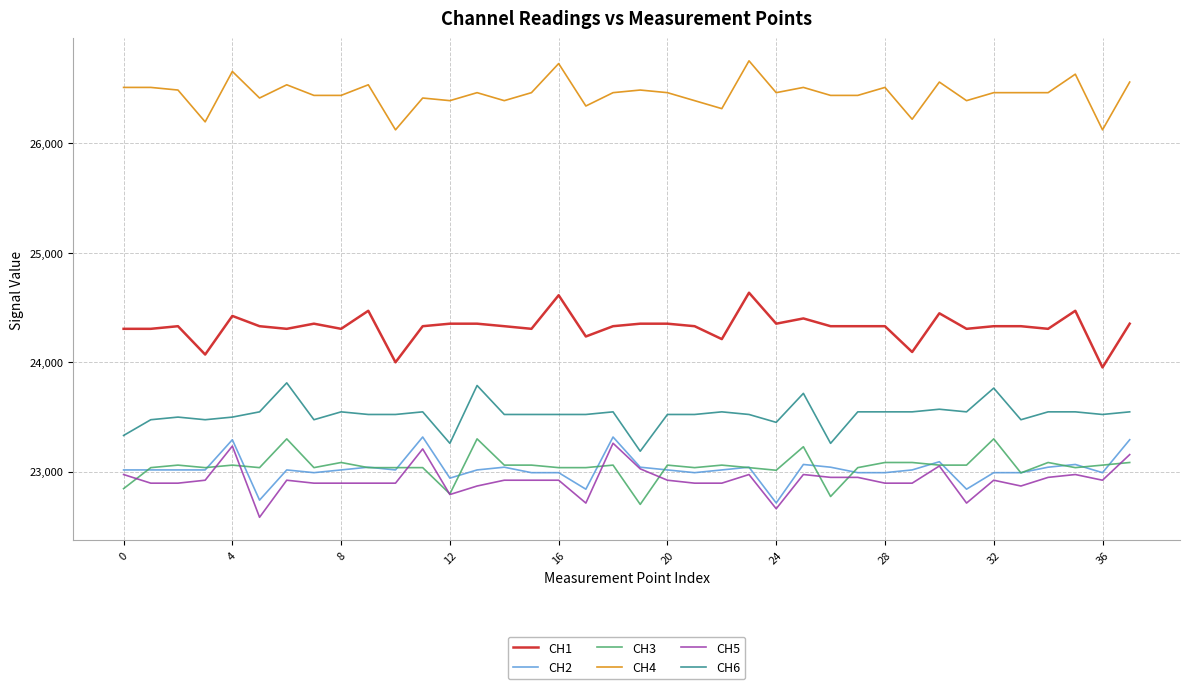

What is the lowest value of the CH4 series?

26124